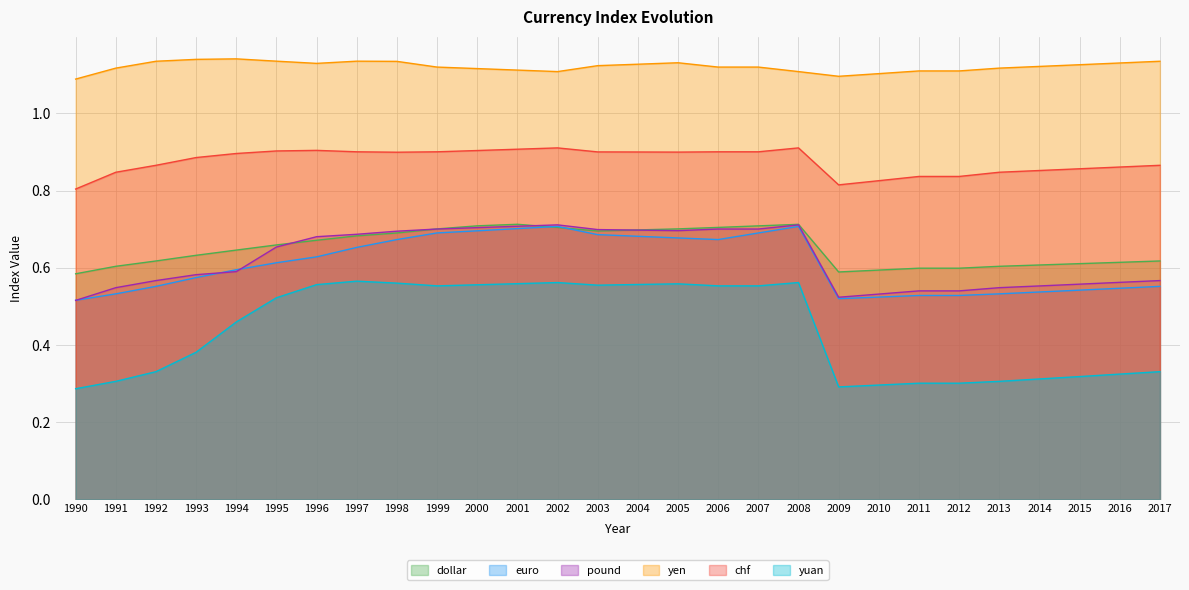

Does the chart display data point markers on the line(s)?

No